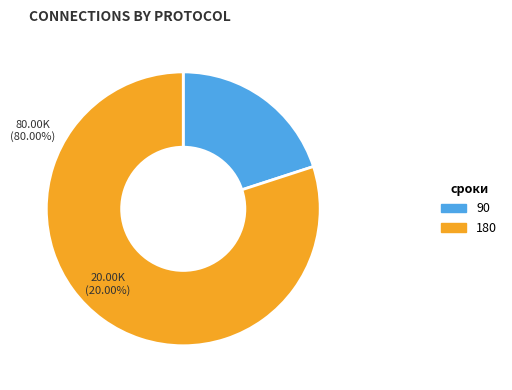

Which category has the smallest portion of the pie?

90